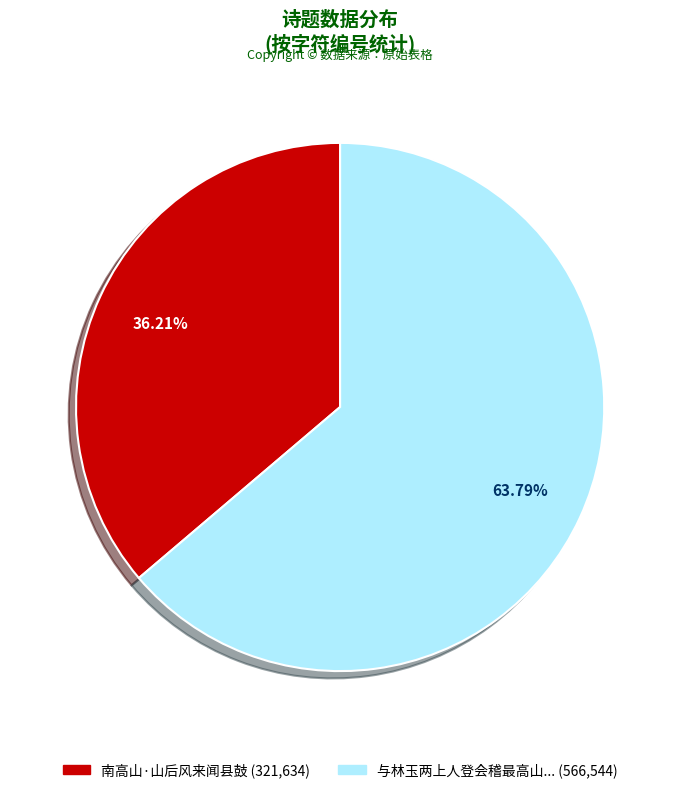

Is there any slice that represents more than half of the pie?

Yes